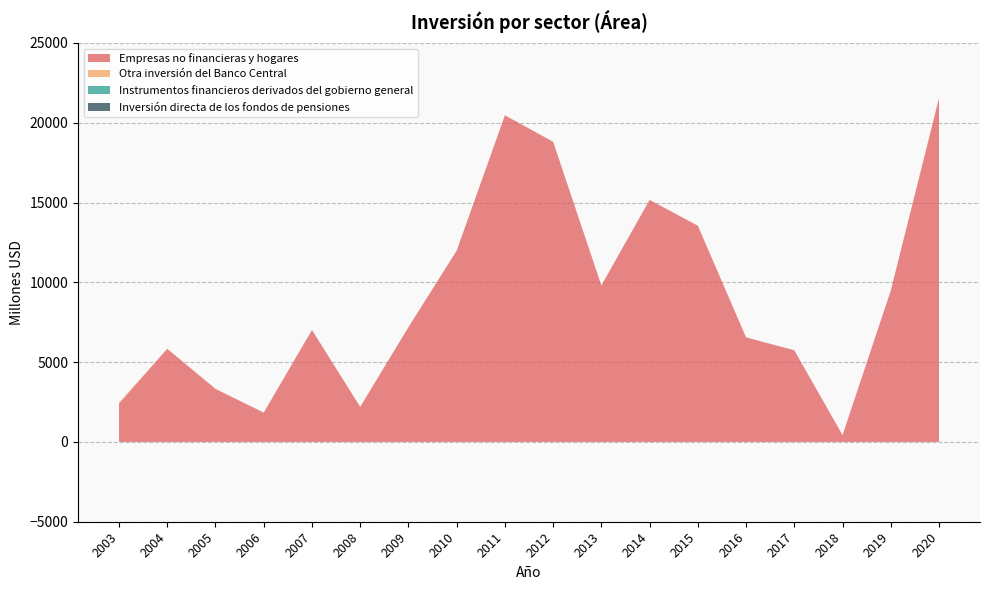

Reading right to left, transcribe all the data shown in this chart.

Empresas no financieras y hogares: 2020=21532	2019=9481	2018=426	2017=5745	2016=6552	2015=13549	2014=15166	2013=9803	2012=18811	2011=20468	2010=11986	2009=7190	2008=2200	2007=7015	2006=1837	2005=3325	2004=5837	2003=2406
Otra inversión del Banco Central: 2020=40	2019=0	2018=0	2017=0	2016=0	2015=0	2014=0	2013=0	2012=0	2011=0	2010=0	2009=0	2008=0	2007=0	2006=0	2005=0	2004=0	2003=60
Instrumentos financieros derivados del gobierno general: 2020=0	2019=0	2018=0	2017=0	2016=0	2015=0	2014=0	2013=0	2012=0	2011=0	2010=0	2009=0	2008=0	2007=0	2006=0	2005=0	2004=0	2003=0
Inversión directa de los fondos de pensiones: 2020=0	2019=0	2018=0	2017=0	2016=0	2015=0	2014=0	2013=0	2012=0	2011=0	2010=0	2009=0	2008=0	2007=0	2006=0	2005=0	2004=0	2003=0